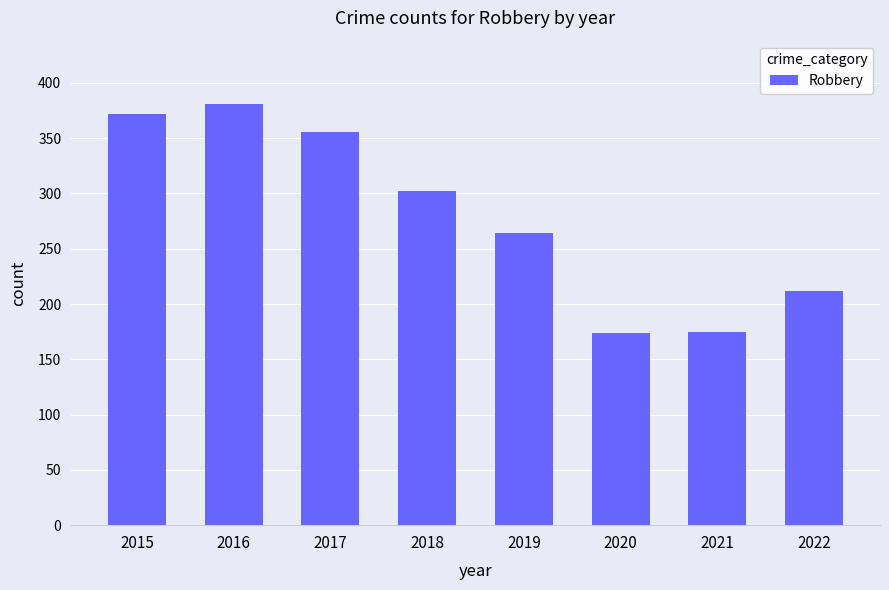

Does the chart contain any negative values?

No